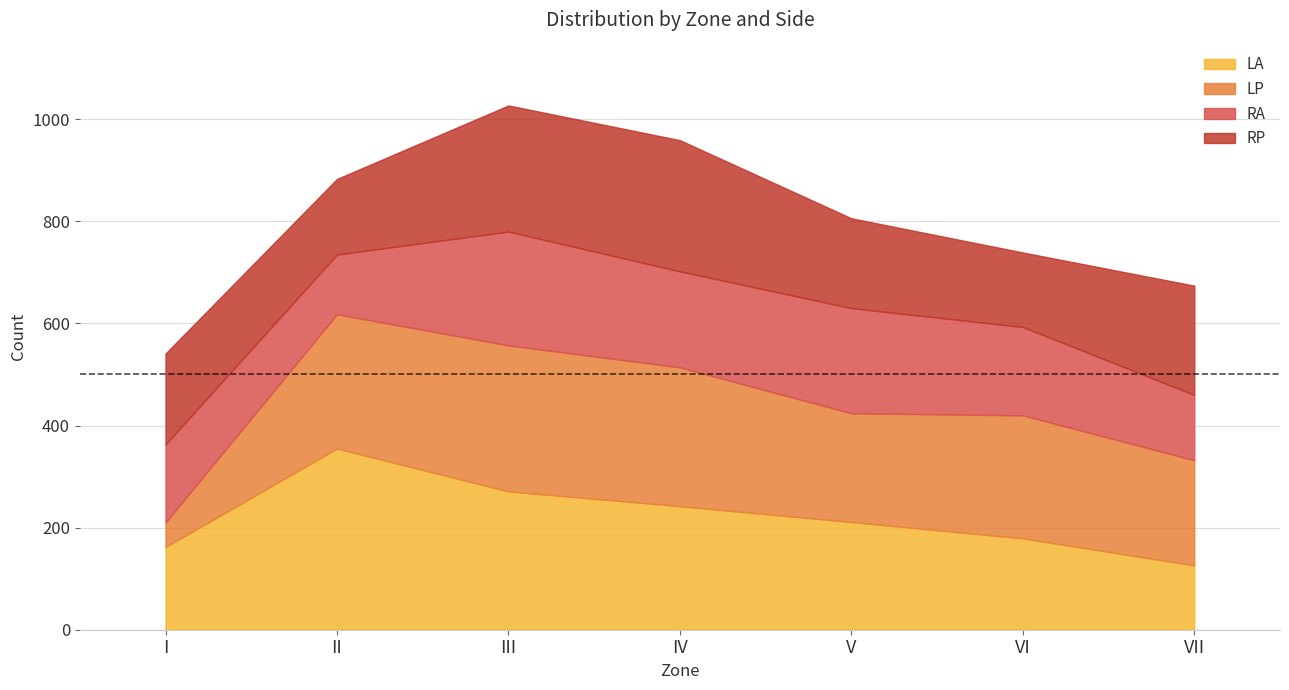

Which series has the widest spread of values?

LP